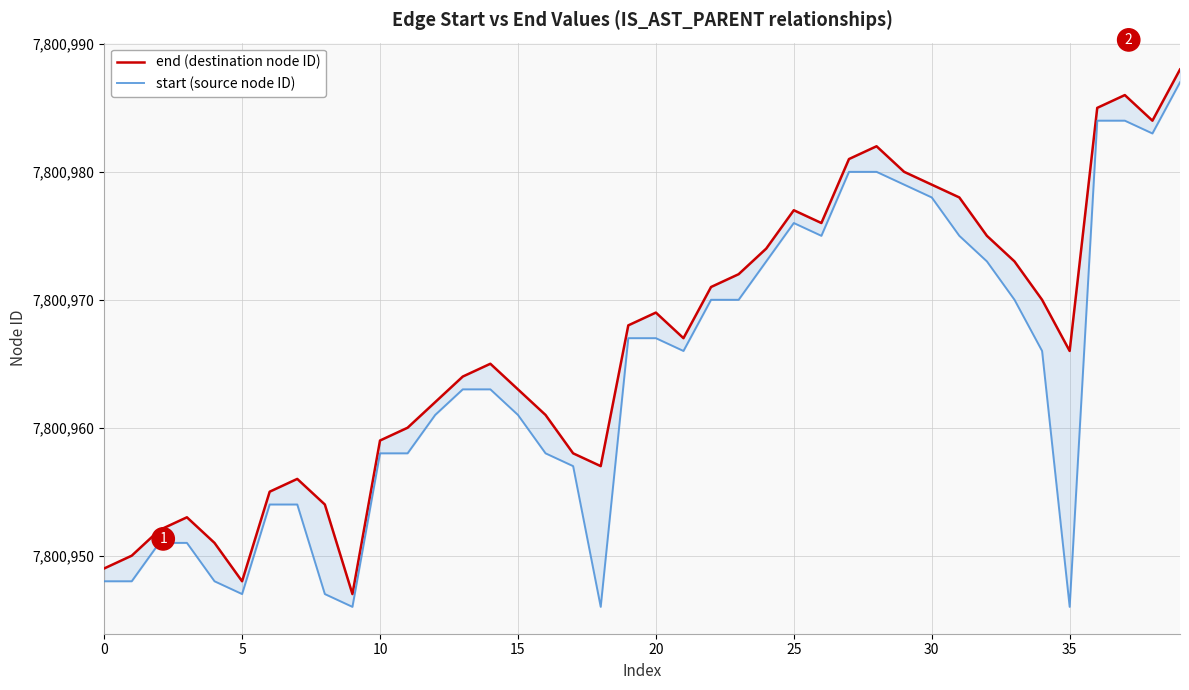

True or false: end (destination node ID) has a value of 7800979 at 30.

True